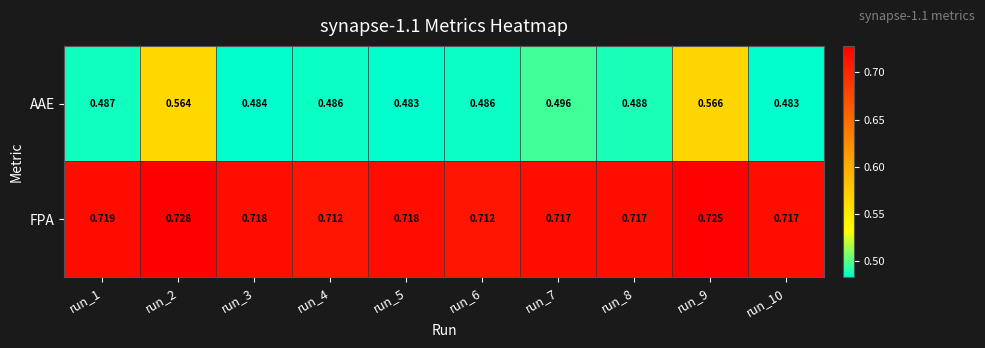

Which series has the widest spread of values?

AAE